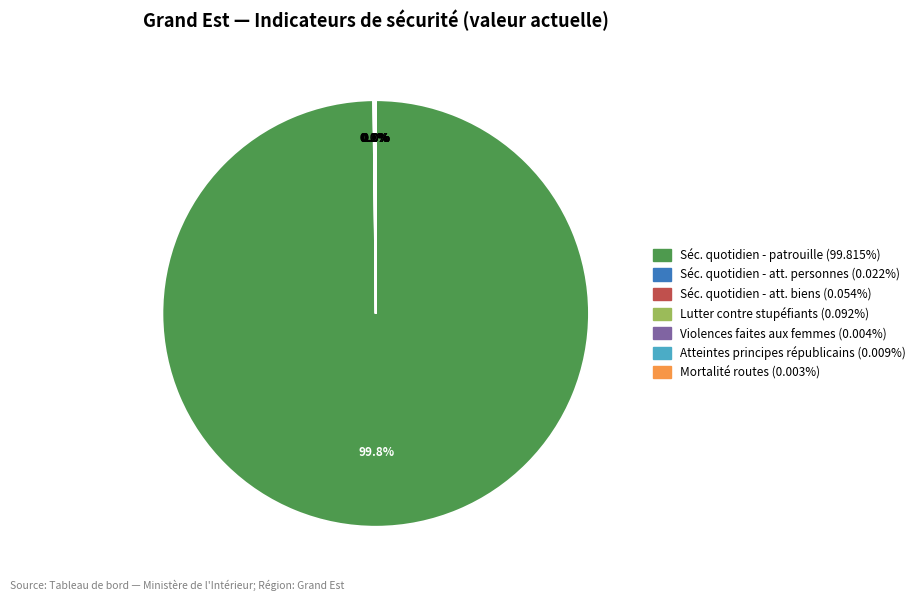

Does any single category account for the majority?

Yes